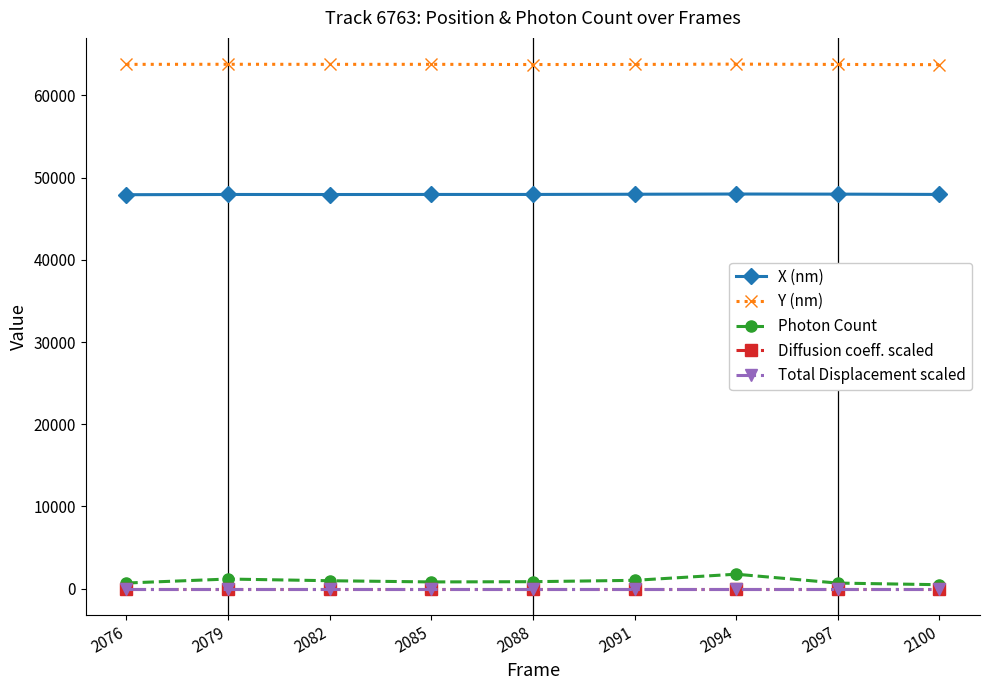

How many lines are shown in the chart?

5